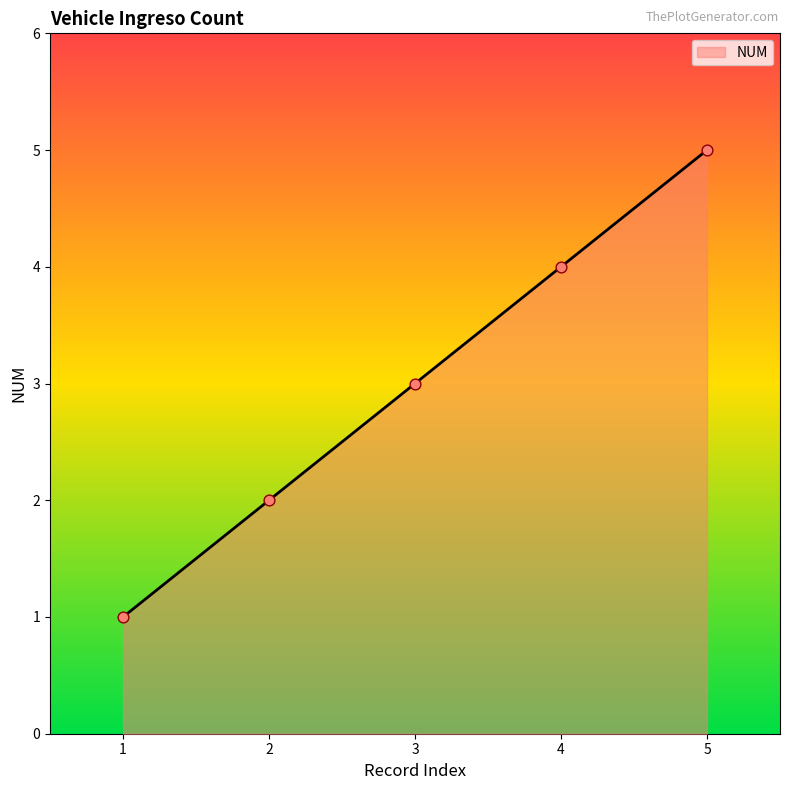

What is the ratio of the value at 1 to the value at 3?

0.3